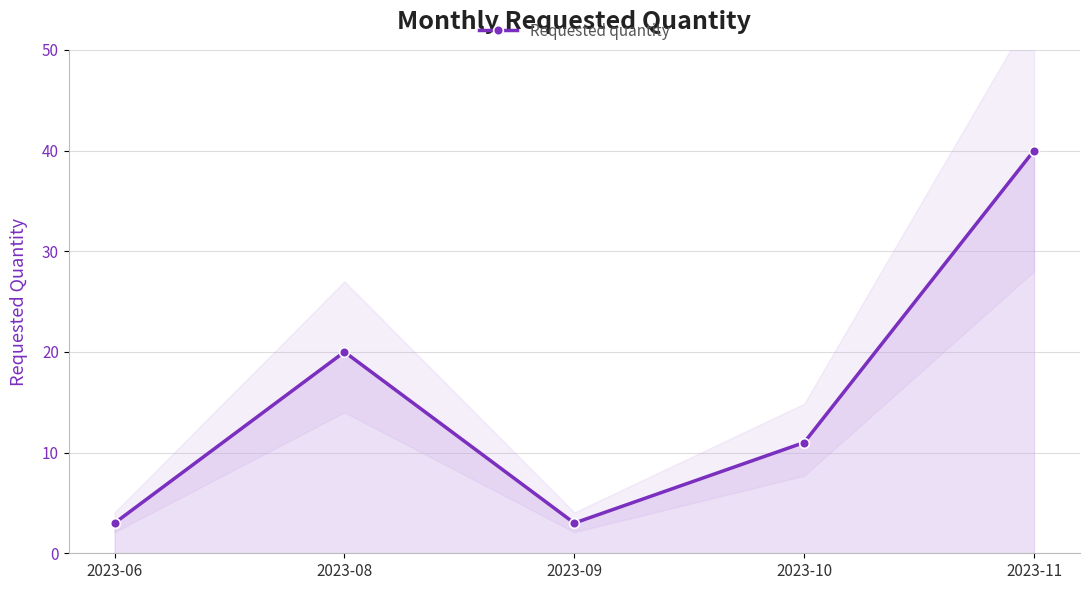

Does the chart have visible grid lines?

Yes